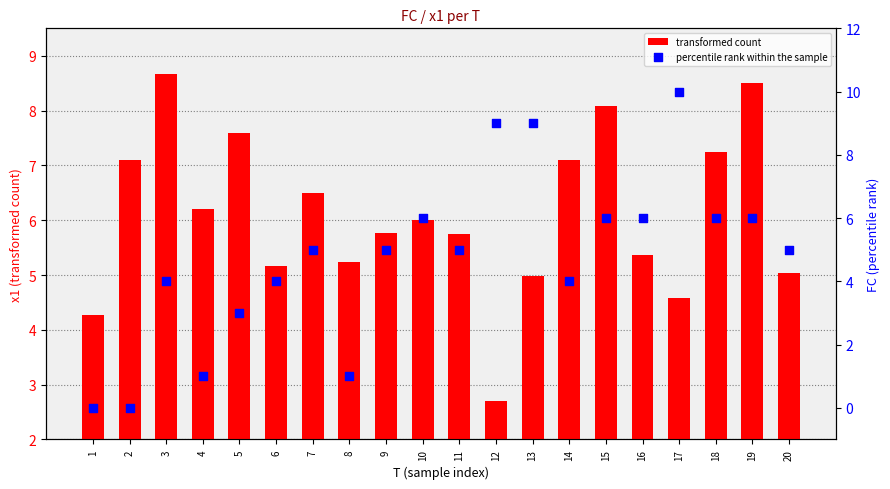

At which category is the sum across all series the highest?

17